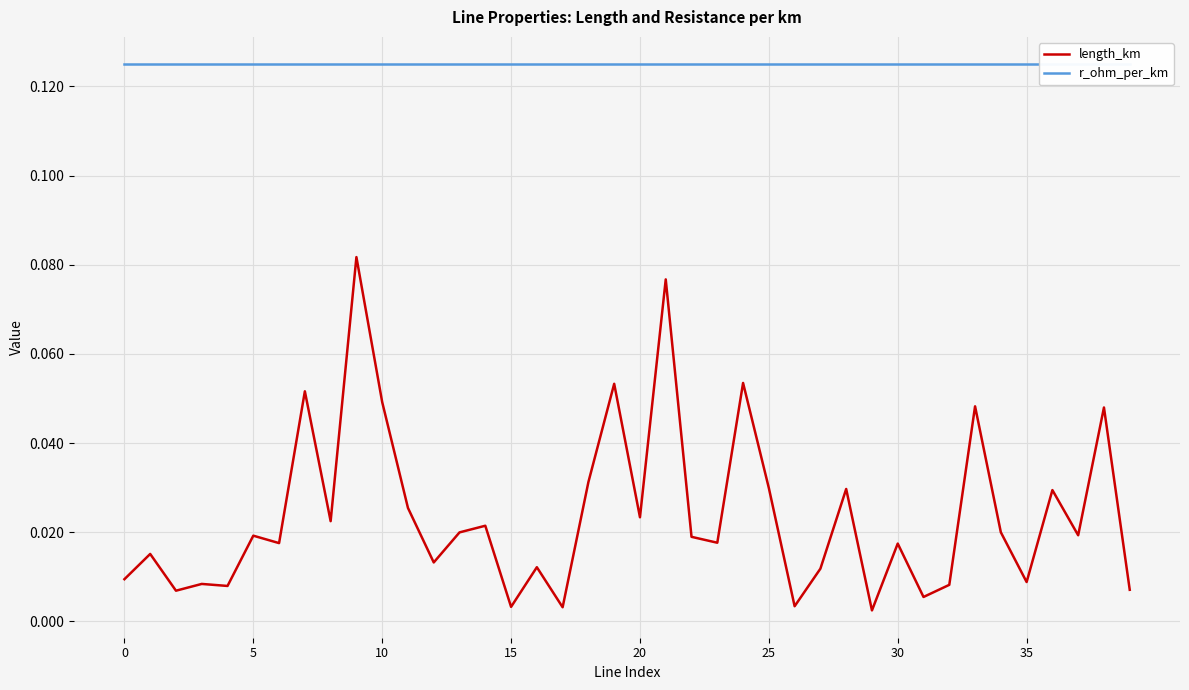

What is the label of the 24th point from the right?

16